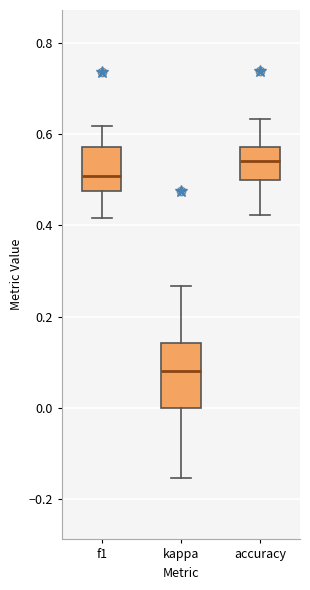

Reading left to right, read every box against the y-axis: the position of its median line, the range the box covers, and the ends of its whiskers. The values are not printed on the chart, so give them approximately, as read against the axis.

f1: median 0.50, box 0.48 to 0.58, whiskers 0.42 to 0.62
kappa: median 0.08, box 0.00 to 0.14, whiskers -0.16 to 0.26
accuracy: median 0.54, box 0.50 to 0.58, whiskers 0.42 to 0.64